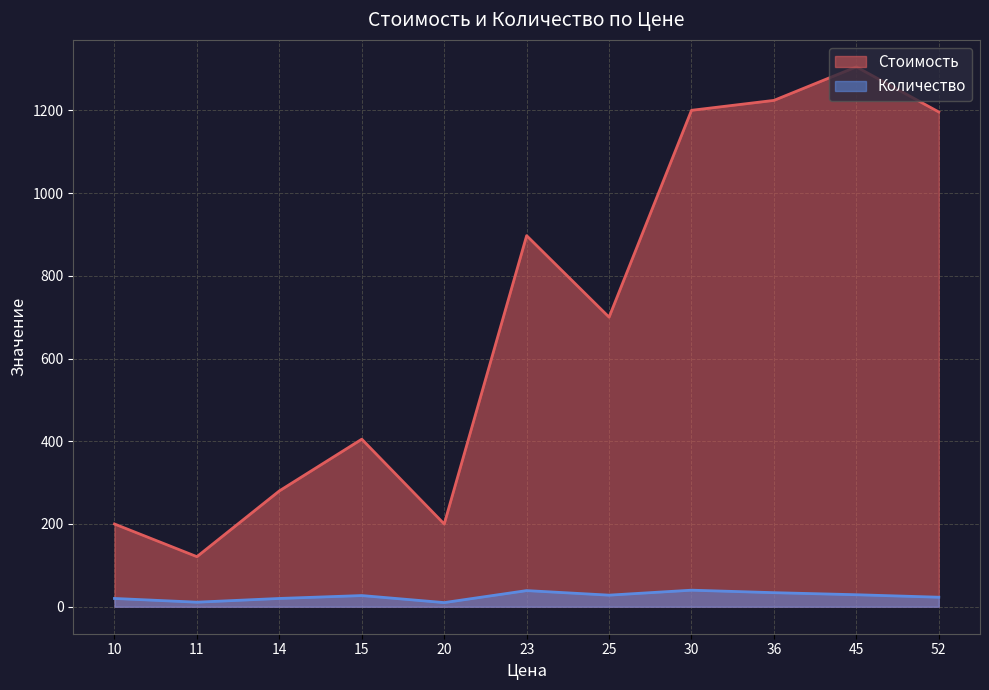

List the series in order of their overall mean, highest first.

Стоимость, Количество